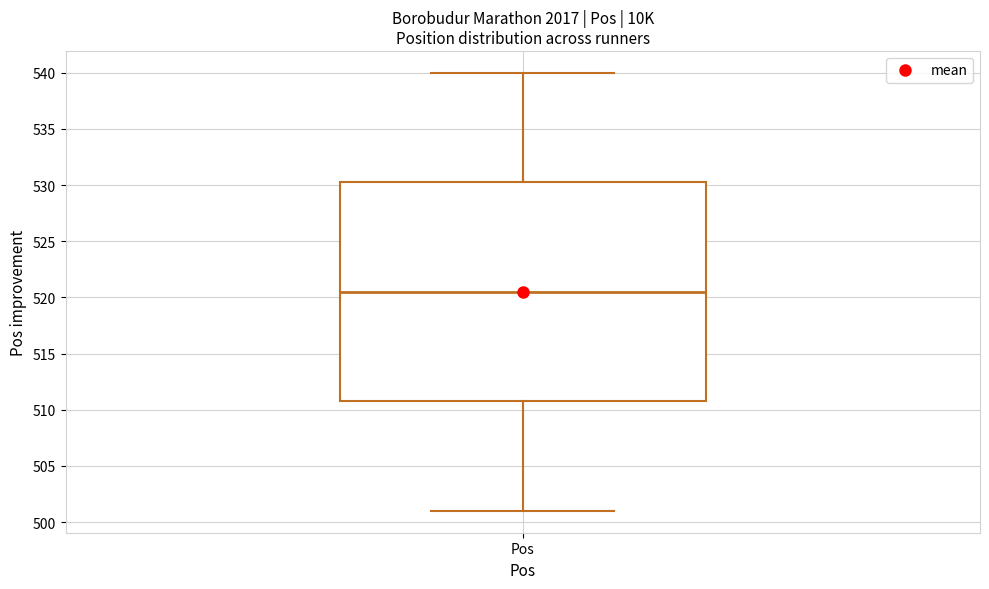

Transcribe this box plot: give where the median line is, the range the box spans, and where the two whiskers end, as read against the y-axis. The values are not printed on the chart, so give them approximately, as read against the axis.

median 520.5, box 511.0 to 530.5, whiskers 501.0 to 540.0